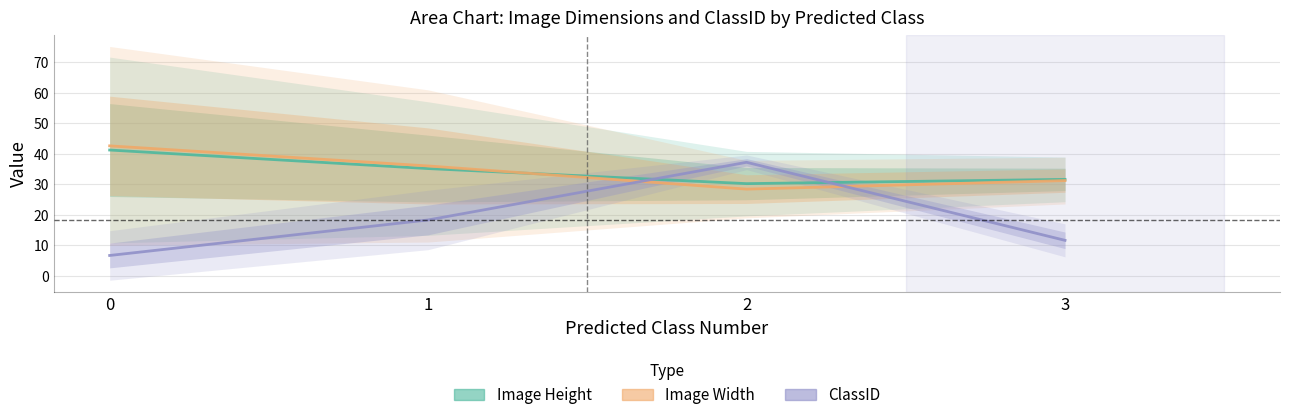

At 0, list the series in order from largest to smallest.

Image Width, Image Height, ClassID